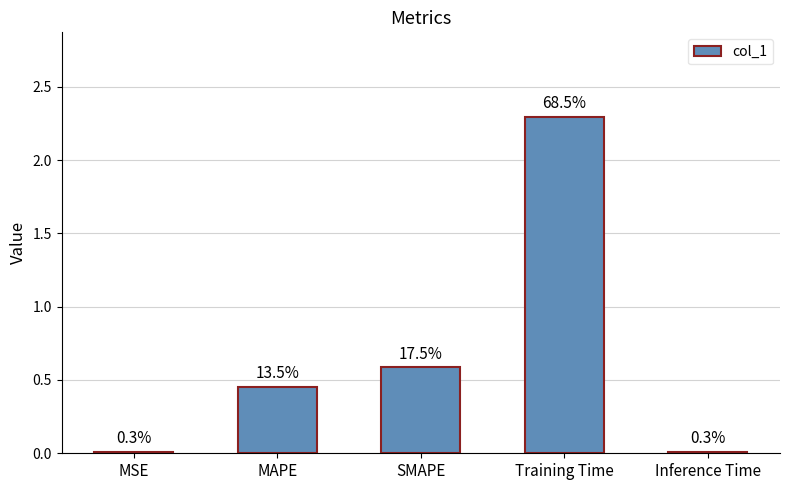

What is the difference between the maximum and minimum values?

2.3